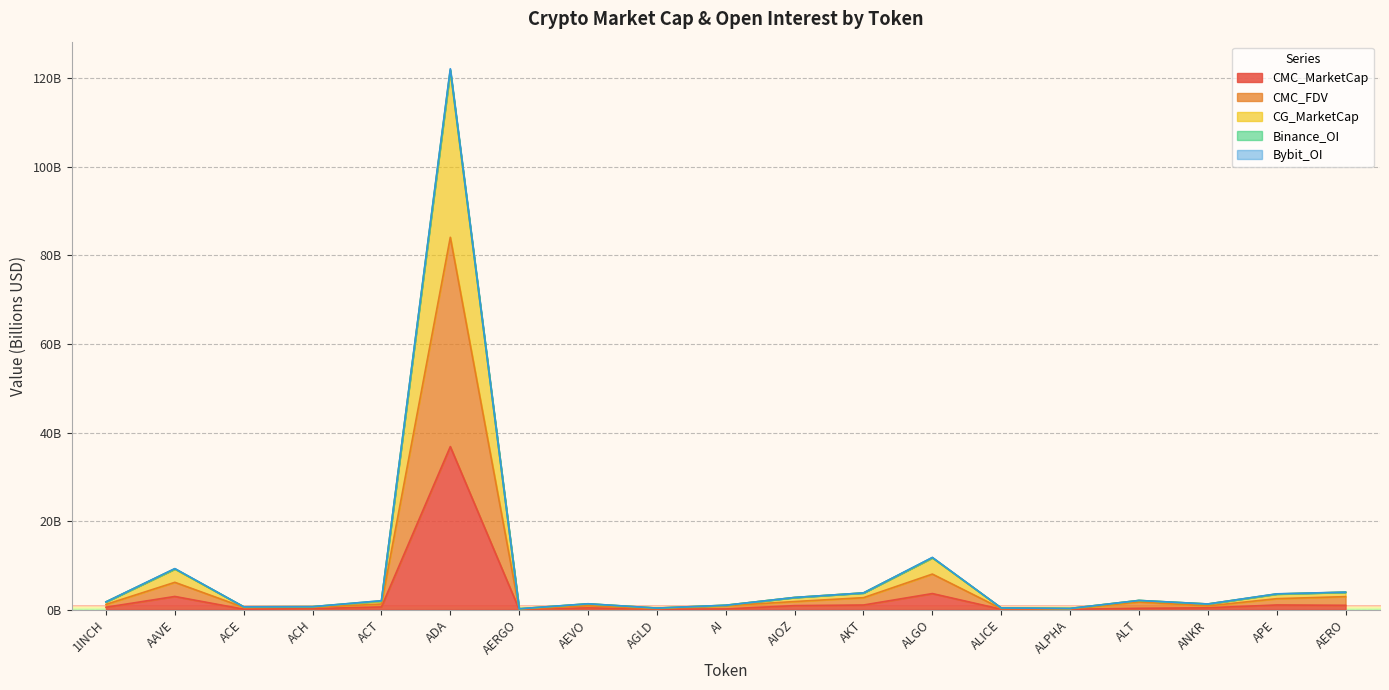

Between ACT and AEVO, which series saw the biggest shift?

CG_MarketCap